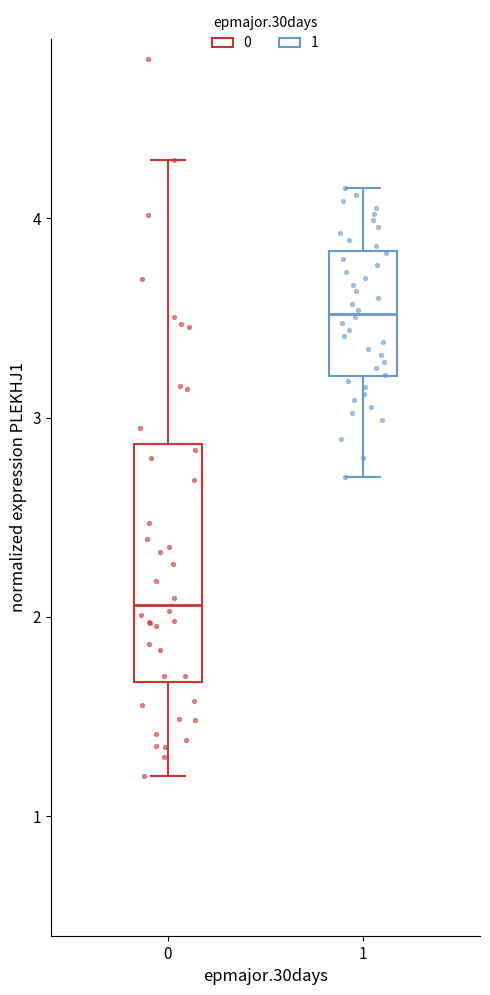

Where does the median line of the box at x = 0 sit on the y-axis? The values are not printed on the chart, so give them approximately, as read against the axis.

2.1